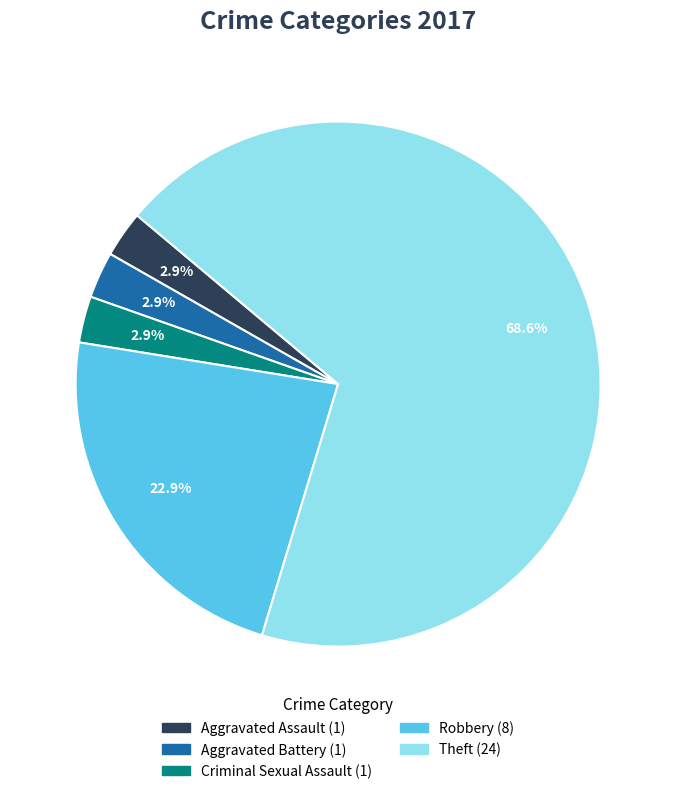

Does any single category account for the majority?

Yes